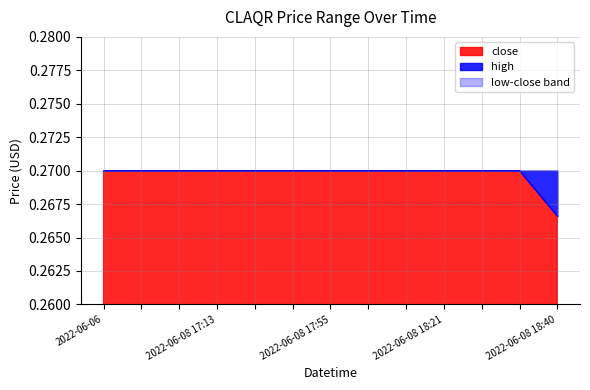

At which category is the sum across all series the highest?

2022-06-06